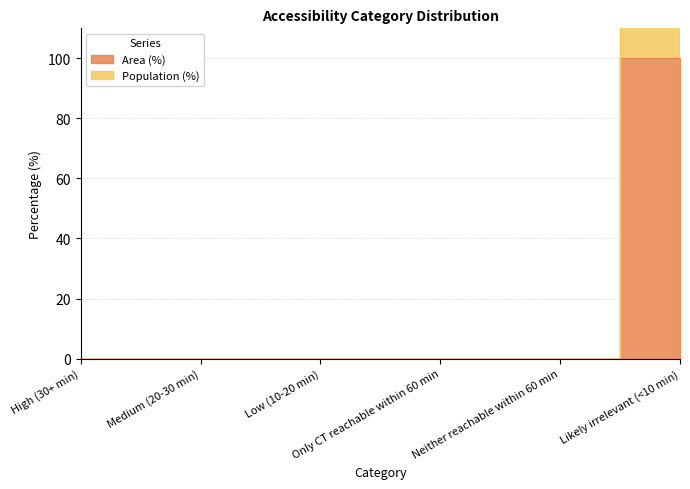

What position from the right is High (30+ min)?

6